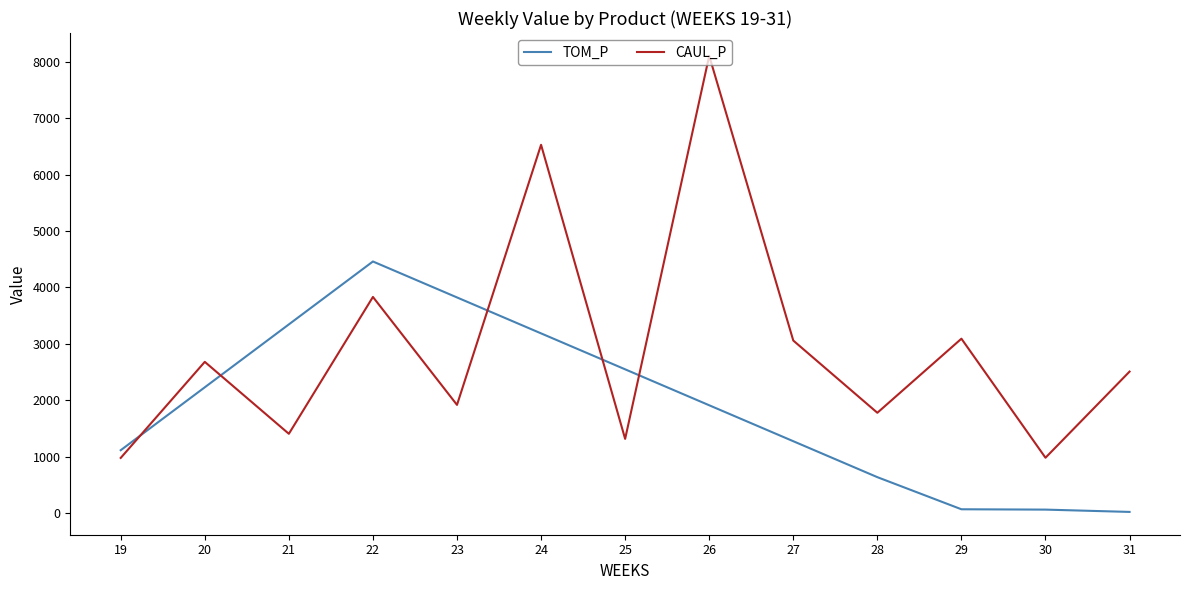

At which category is the sum across all series the highest?

26